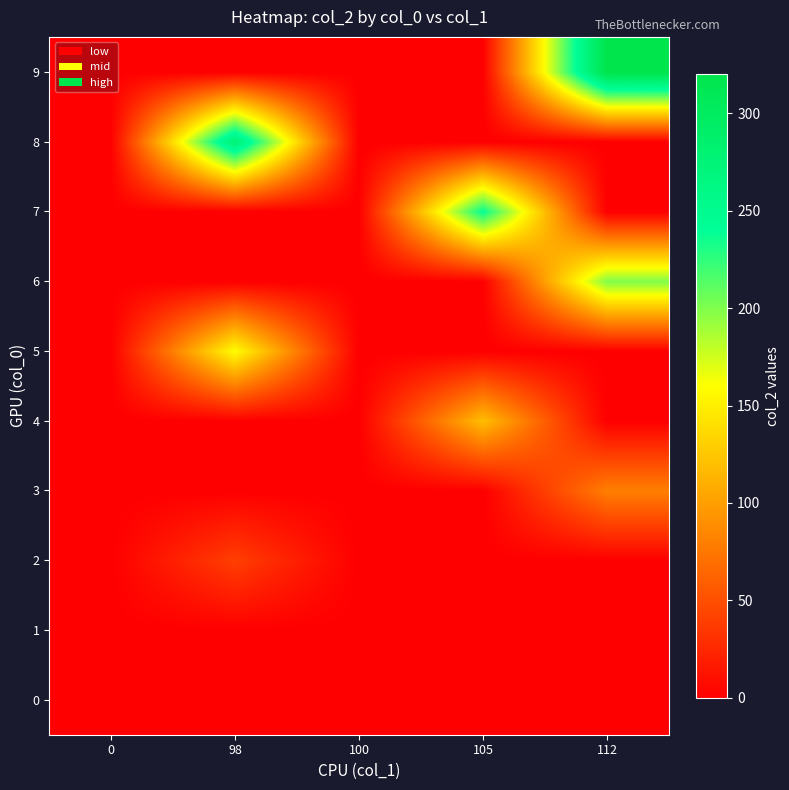

Reading right to left, list all the values displayed in this chart.

0: 112=0.0	105=0.0	100=0.0	98=0.0	0=0.0
1: 112=0.0	105=0.0	100=0.0	98=0.0	0=0.0
2: 112=0.0	105=0.0	100=0.0	98=40.1	0=0.0
3: 112=80.2	105=0.0	100=0.0	98=0.0	0=0.0
4: 112=0.0	105=119.8	100=0.0	98=0.0	0=0.0
5: 112=0.0	105=0.0	100=0.0	98=159.9	0=0.0
6: 112=200.0	105=0.0	100=0.0	98=0.0	0=0.0
7: 112=0.0	105=240.1	100=0.0	98=0.0	0=0.0
8: 112=0.0	105=0.0	100=0.0	98=280.2	0=0.0
9: 112=320.3	105=0.0	100=0.0	98=0.0	0=0.0